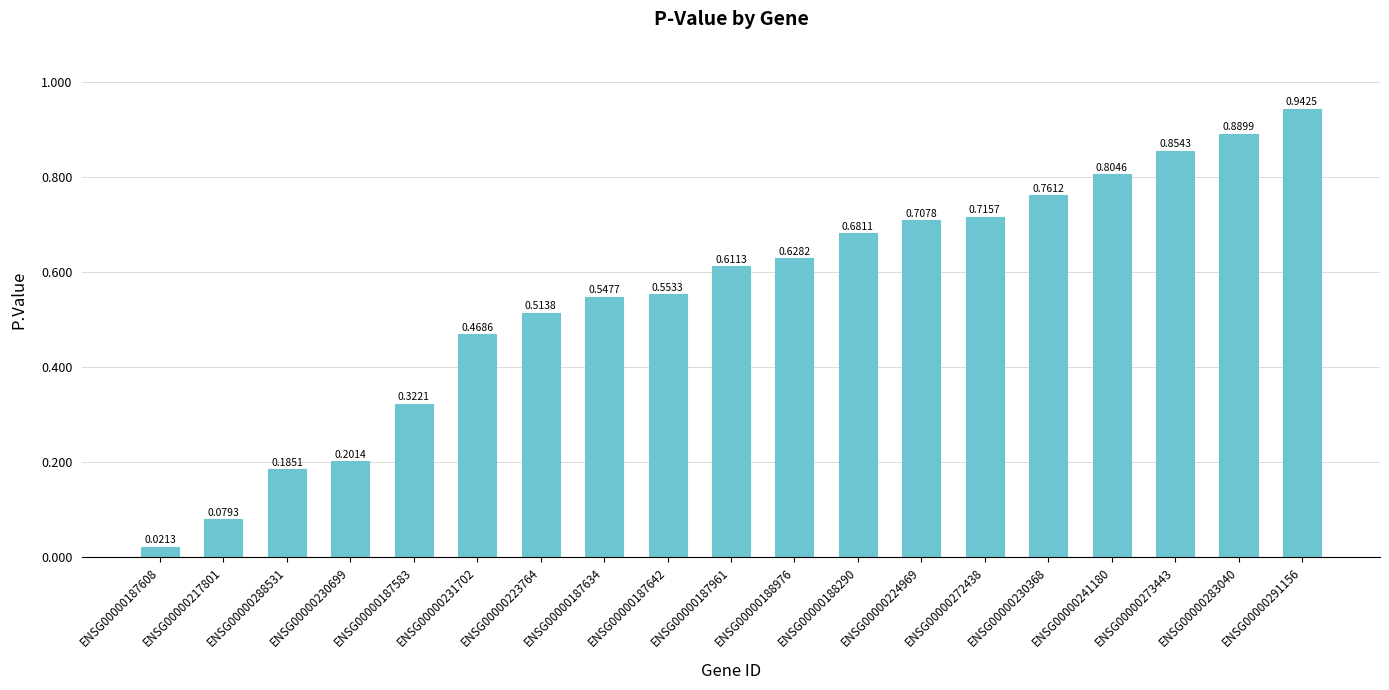

At which category does the chart reach its minimum across all series?

ENSG00000187608